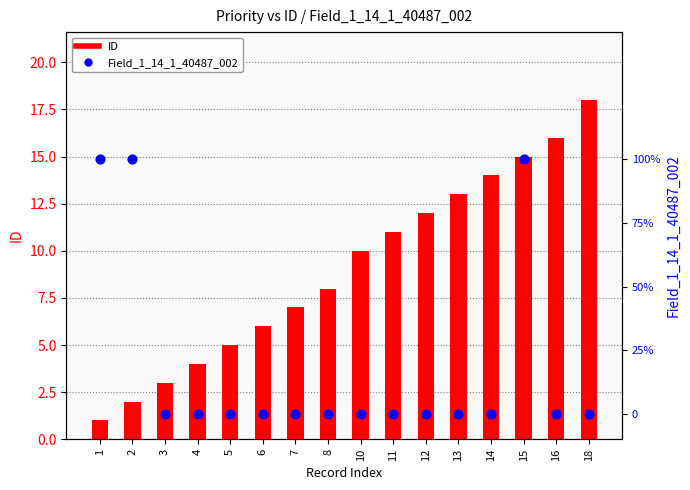

What are all the series names shown in the legend?

ID, Field_1_14_1_40487_002